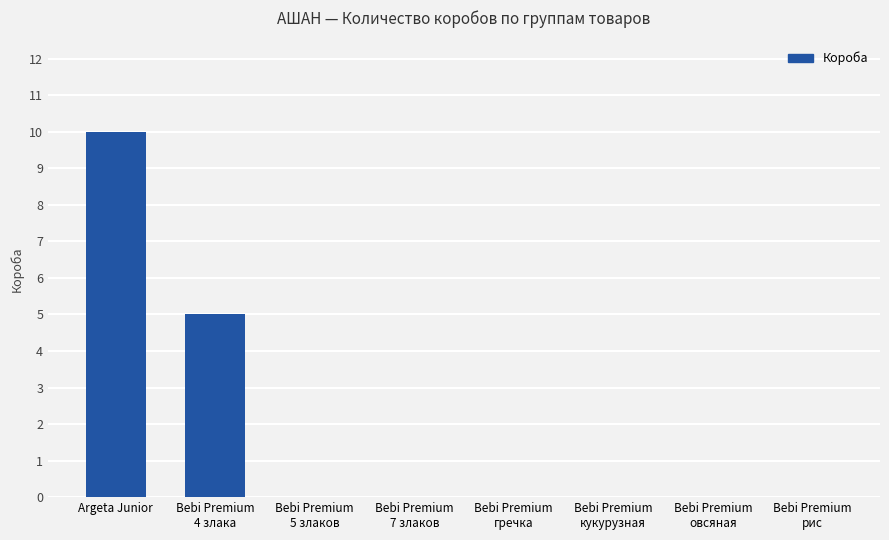

How many data points does each series have?

8